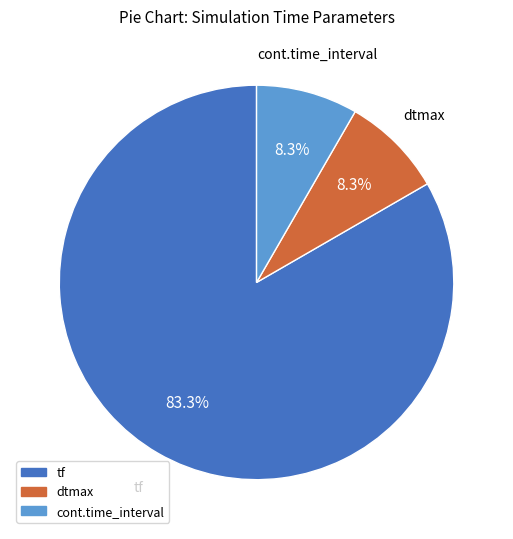

How many slices are in this pie chart?

3